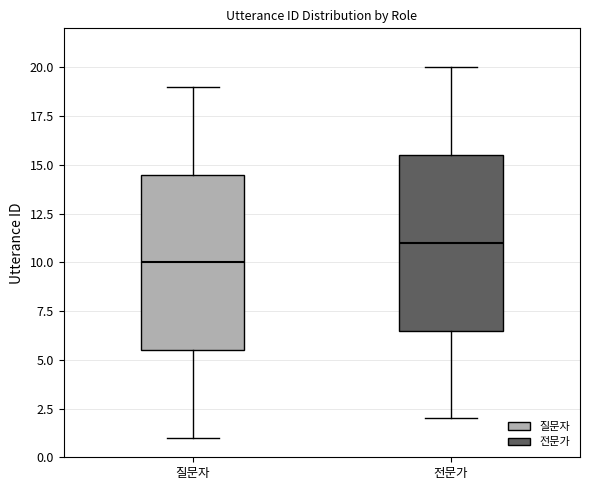

Where does the lower whisker of the box for 질문자 end on the y-axis? The values are not printed on the chart, so give them approximately, as read against the axis.

1.0